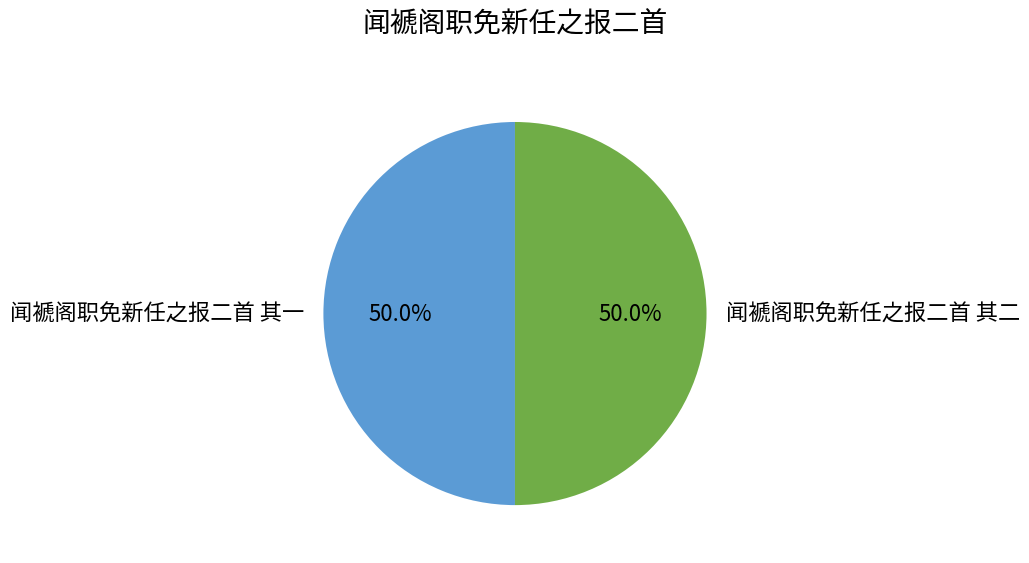

What is the ratio of the value at 闻褫阁职免新任之报二首 其二 to the value at 闻褫阁职免新任之报二首 其一?

1.0